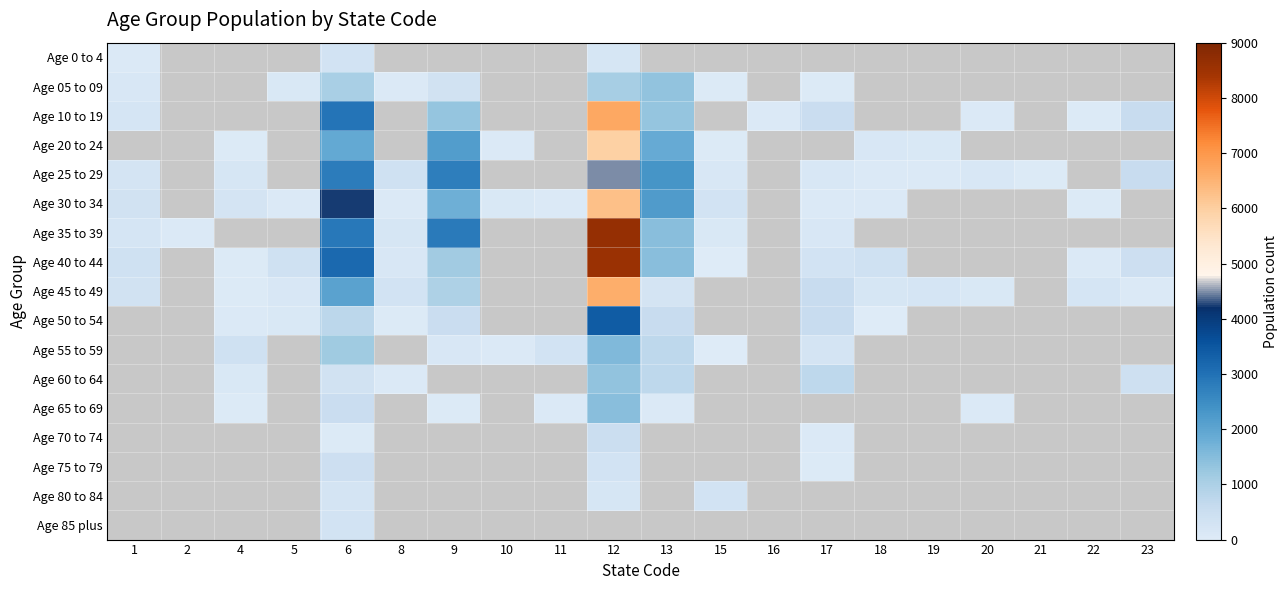

What is the minimum value shown in the chart?

26.0